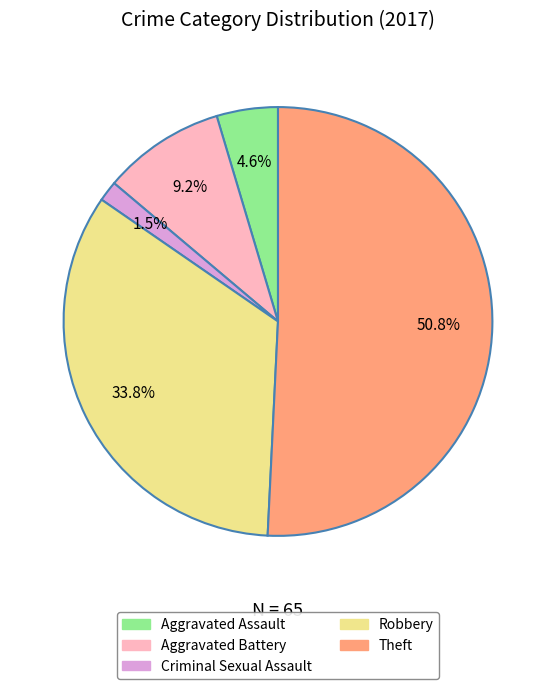

Does any single category account for the majority?

Yes